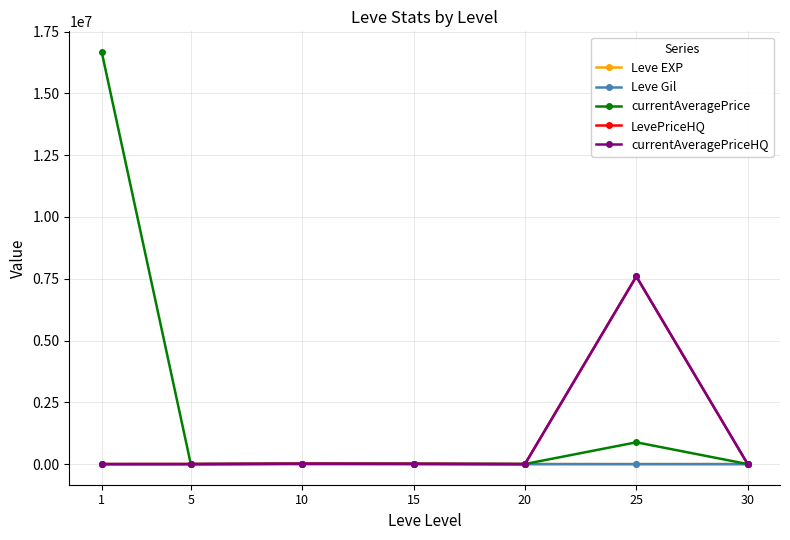

What is the highest value of the currentAveragePrice series?

16676391.2